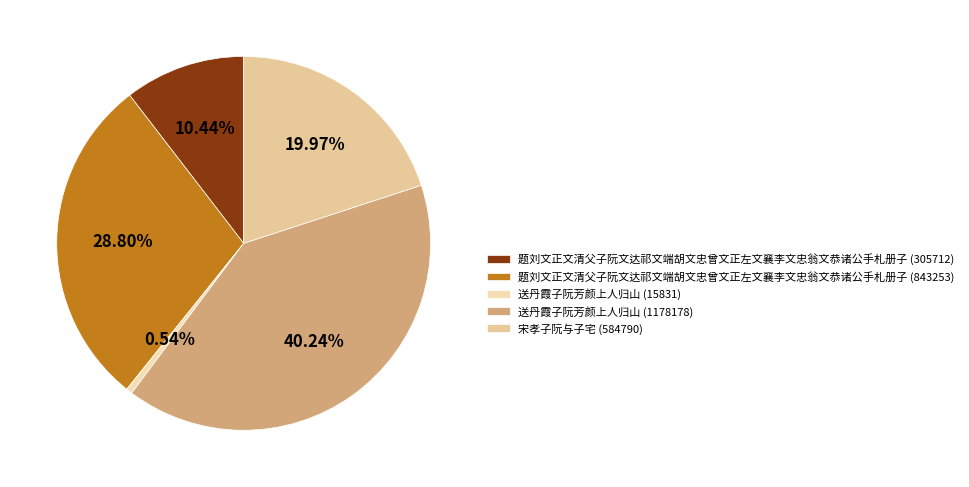

What is the smallest slice in the pie chart?

送丹霞子阮芳颜上人归山 (15831)